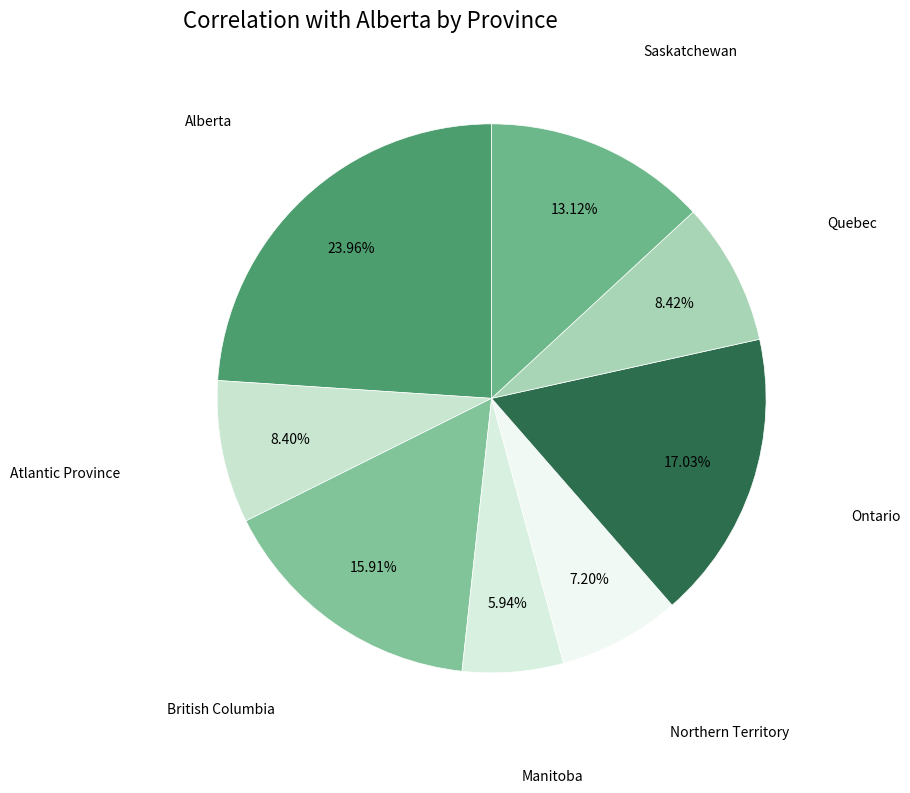

What percentage is the Ontario slice, to the nearest percent?

17%